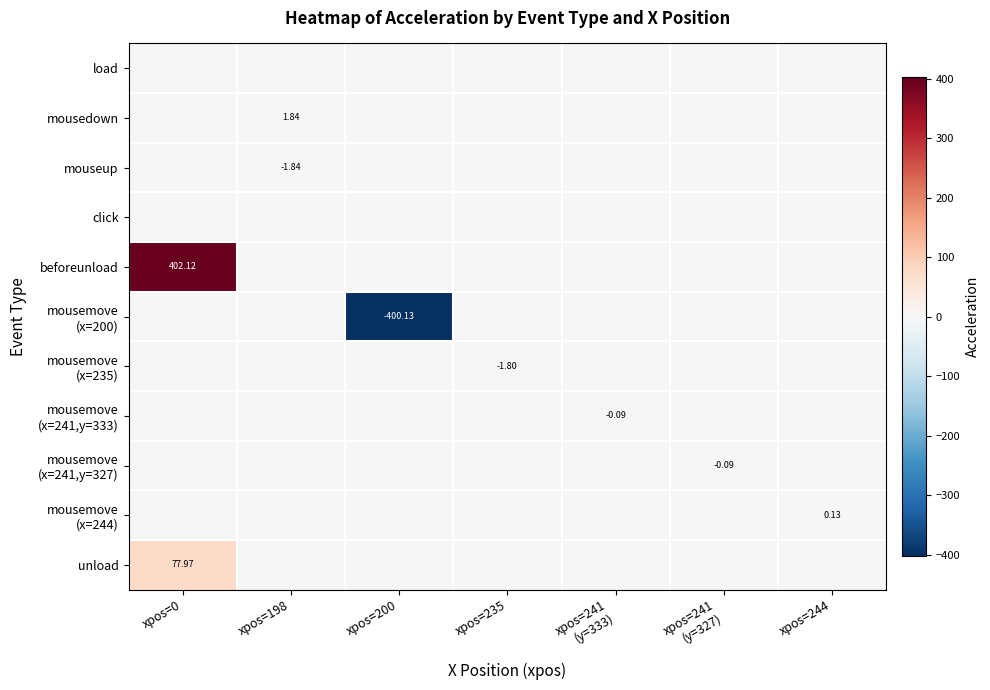

Rank the series at xpos=198 from highest to lowest value.

mousedown, load, click, beforeunload, mousemove (x=200), mousemove (x=235), mousemove (x=241,y=333), mousemove (x=241,y=327), mousemove (x=244), unload, mouseup